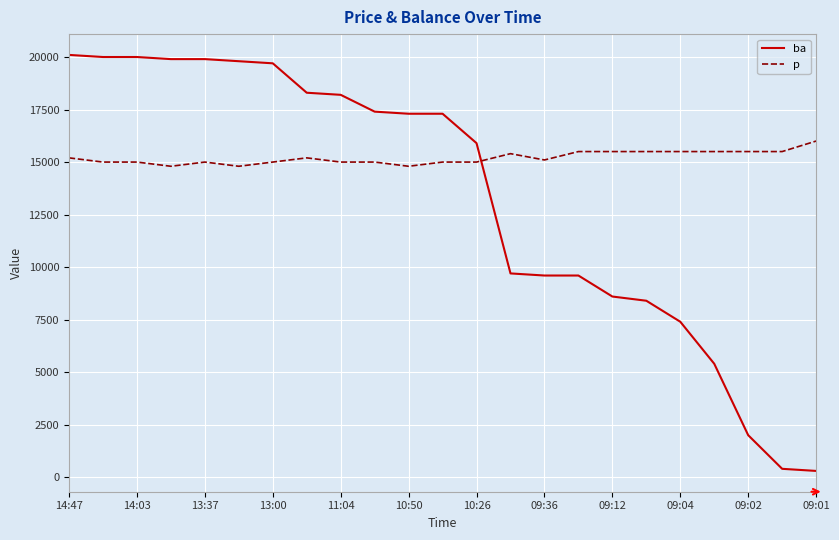

Which series has the largest range (max minus min)?

ba